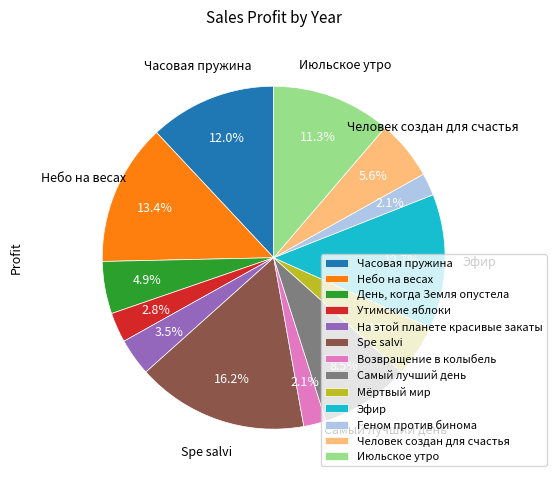

Combined, do Человек создан для счастья and Геном против бинома account for over 50%?

No